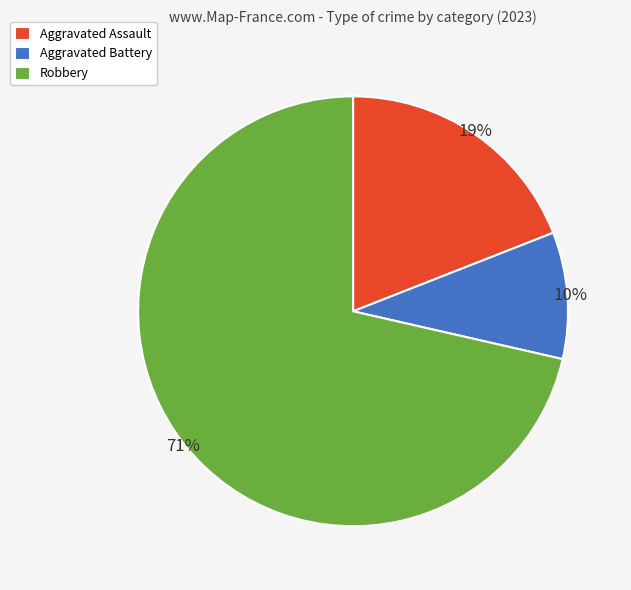

Which category has the biggest portion of the pie?

Robbery